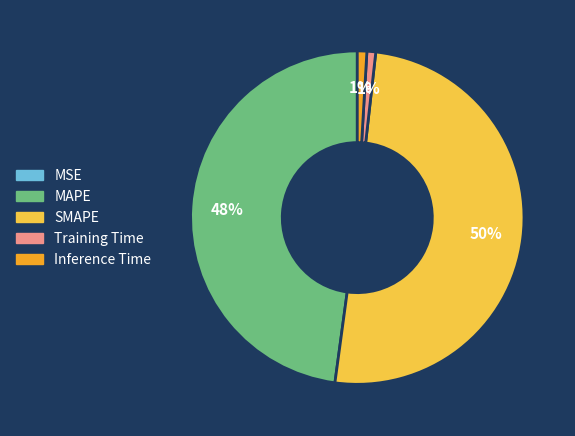

Is it true that MAPE is 48% of the pie?

True